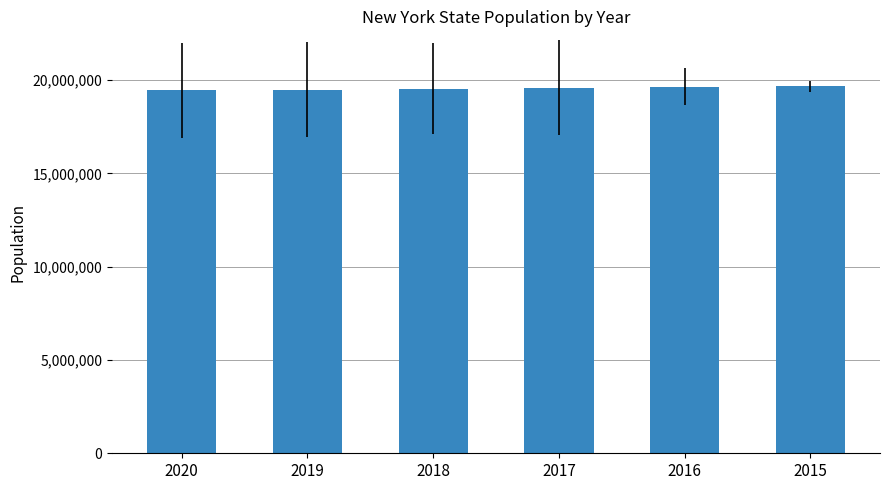

What is the smallest value displayed?

19440469